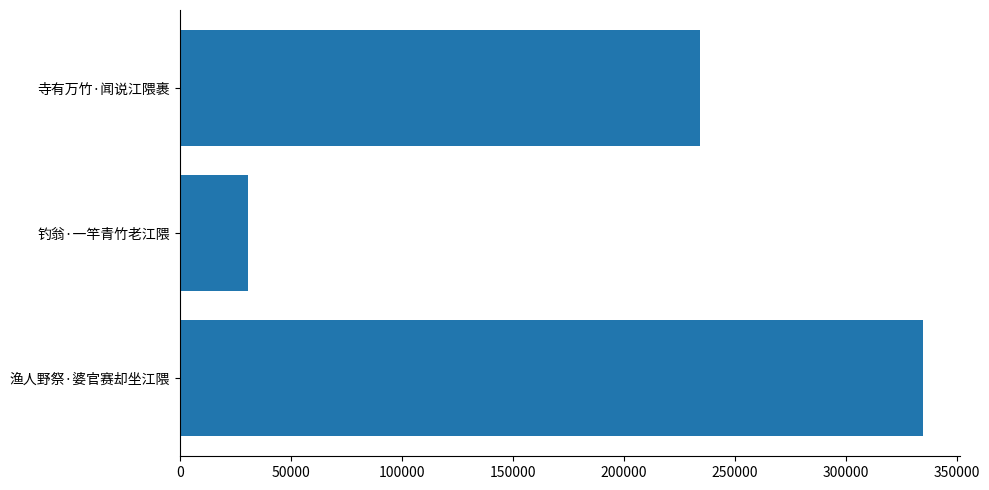

How many series are shown in this chart?

1